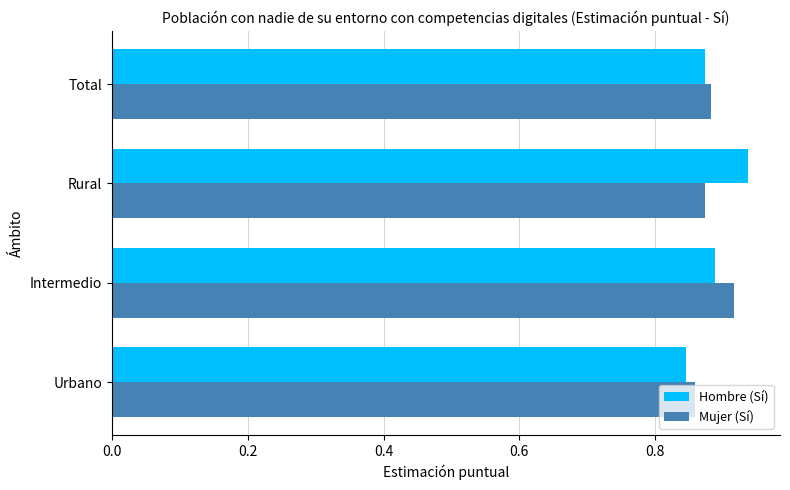

The value of Hombre (Sí) at Rural is 0.4. True or false?

False